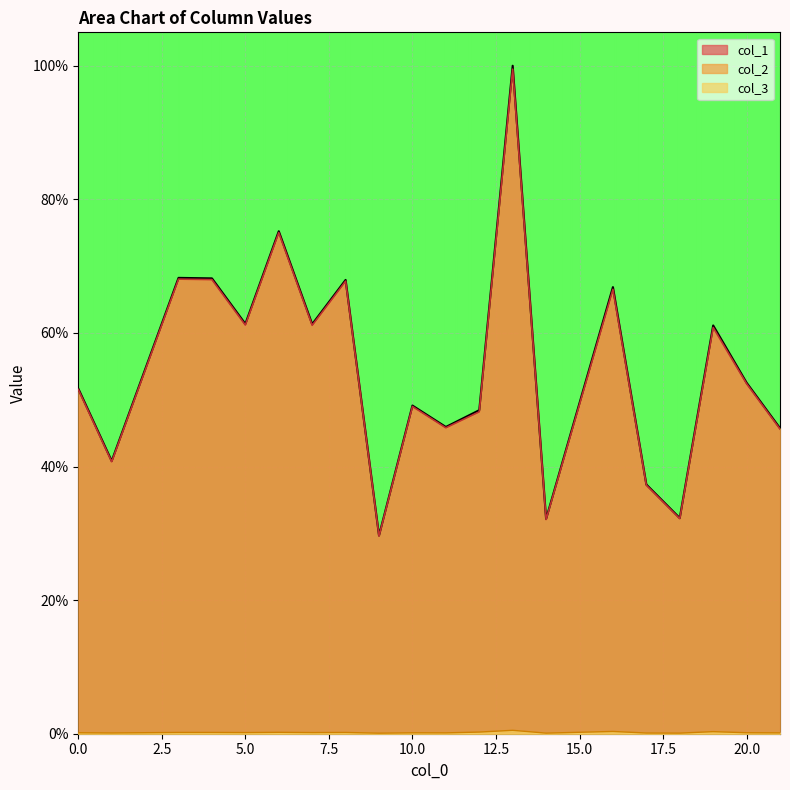

Where is the first local maximum for col_1?

3